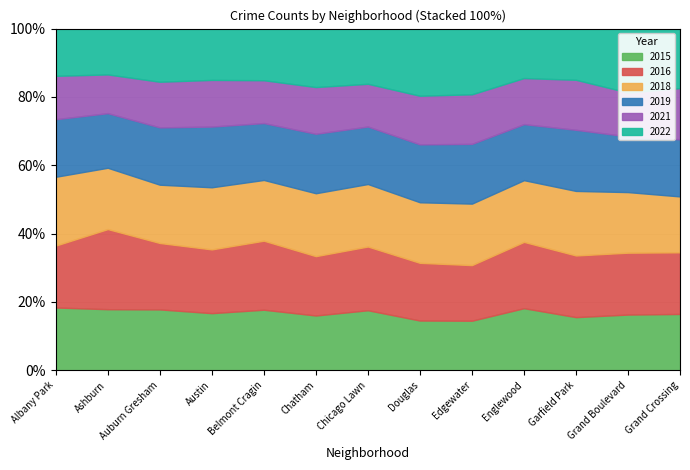

Does the chart have visible grid lines?

Yes